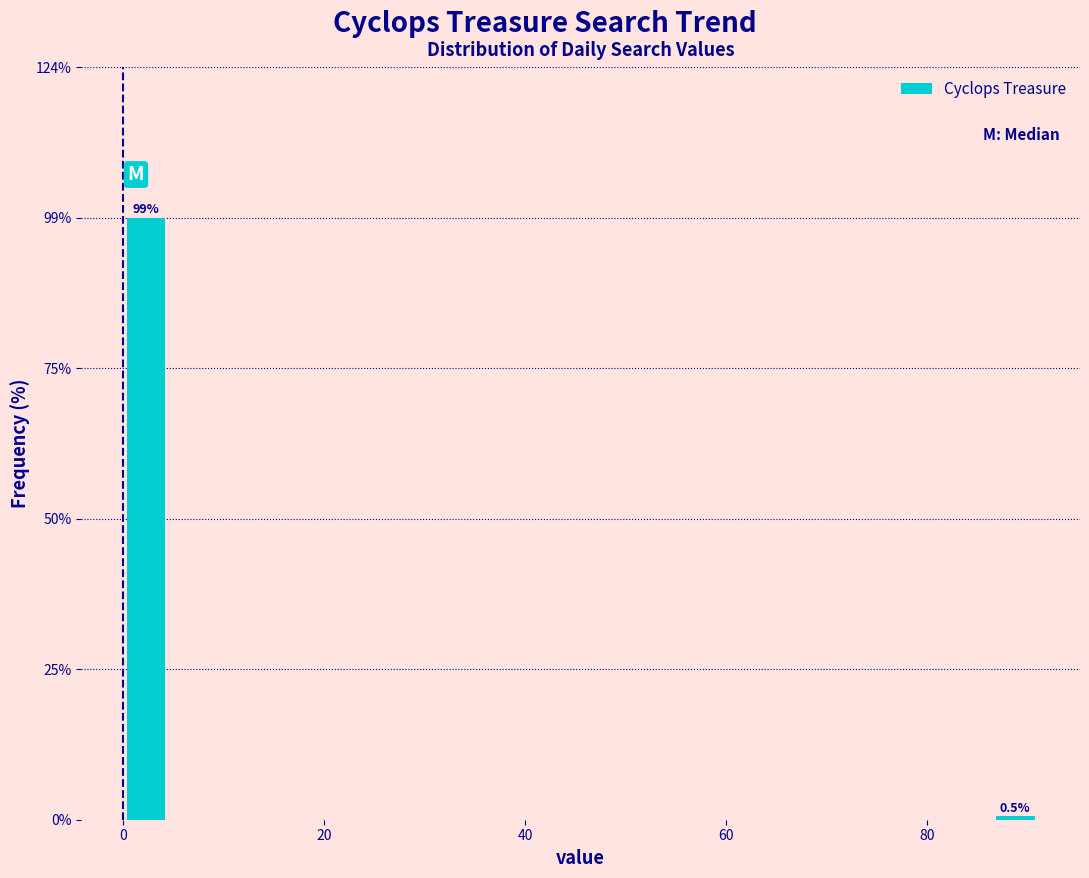

Read against the x-axis, roughly where is the centre of the tallest bar?

2